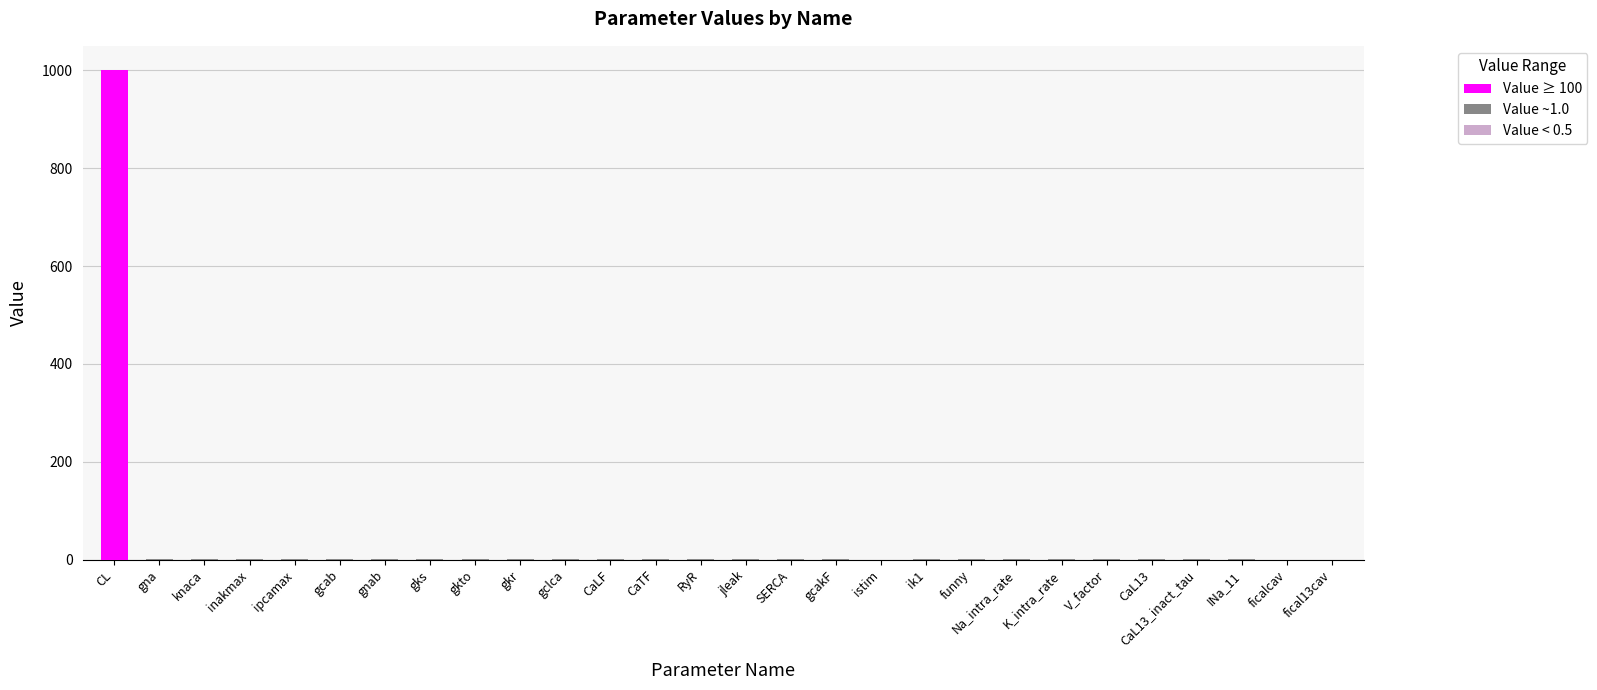

What is the maximum value shown in the chart?

1000.0